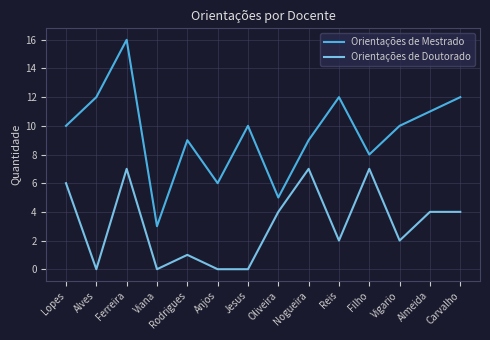

How many lines are shown in the chart?

2